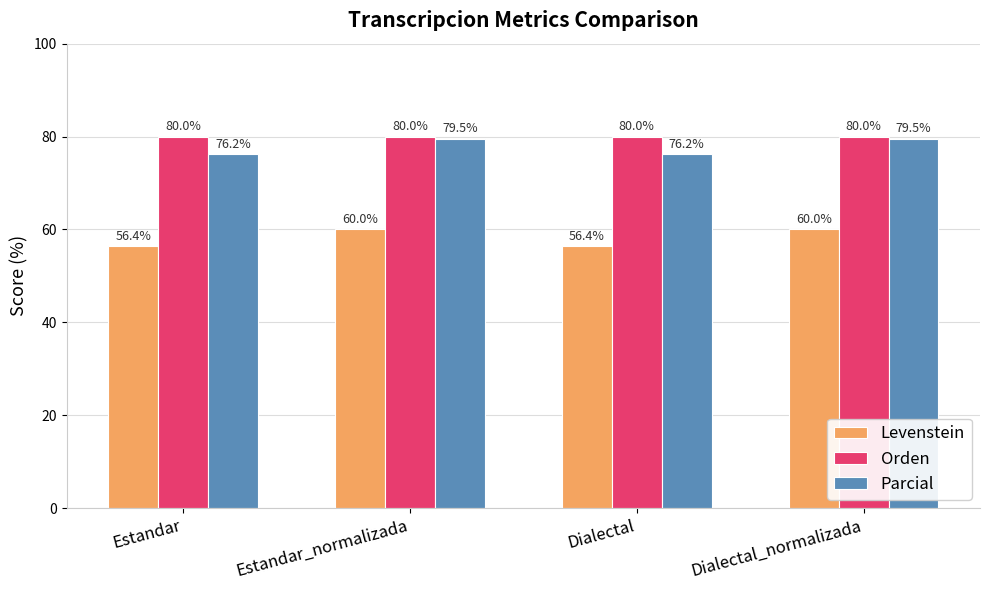

What is the minimum value shown in the chart?

56.4